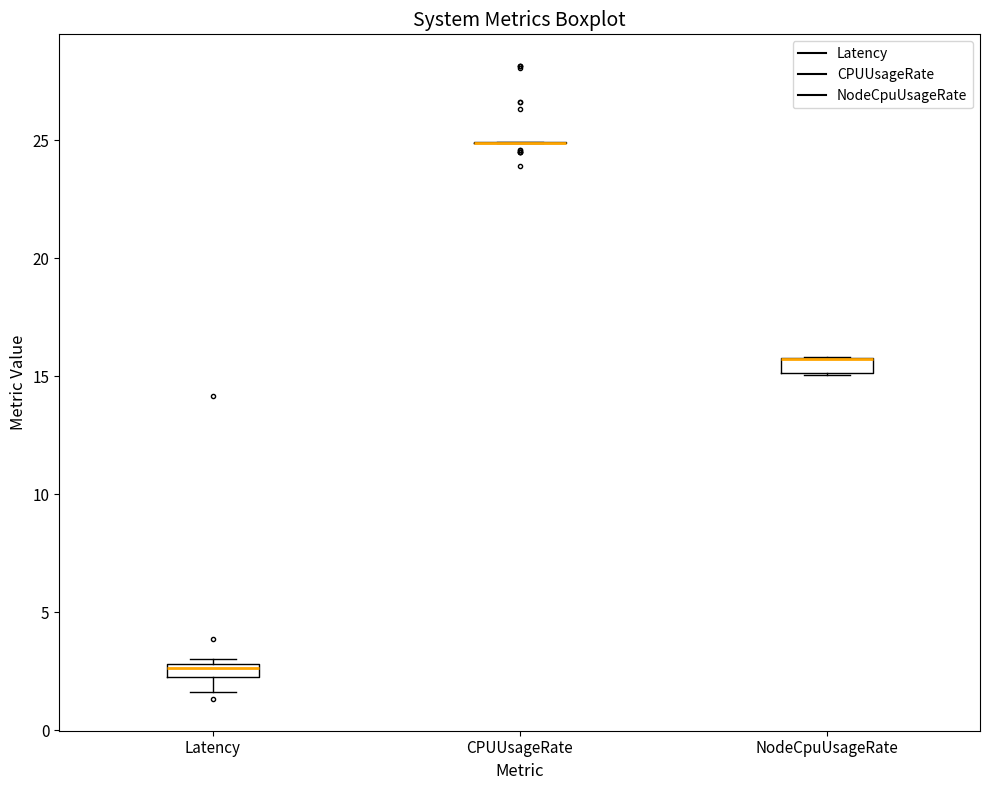

Where is the upper edge of the box for NodeCpuUsageRate on the y-axis? The values are not printed on the chart, so give them approximately, as read against the axis.

16.0